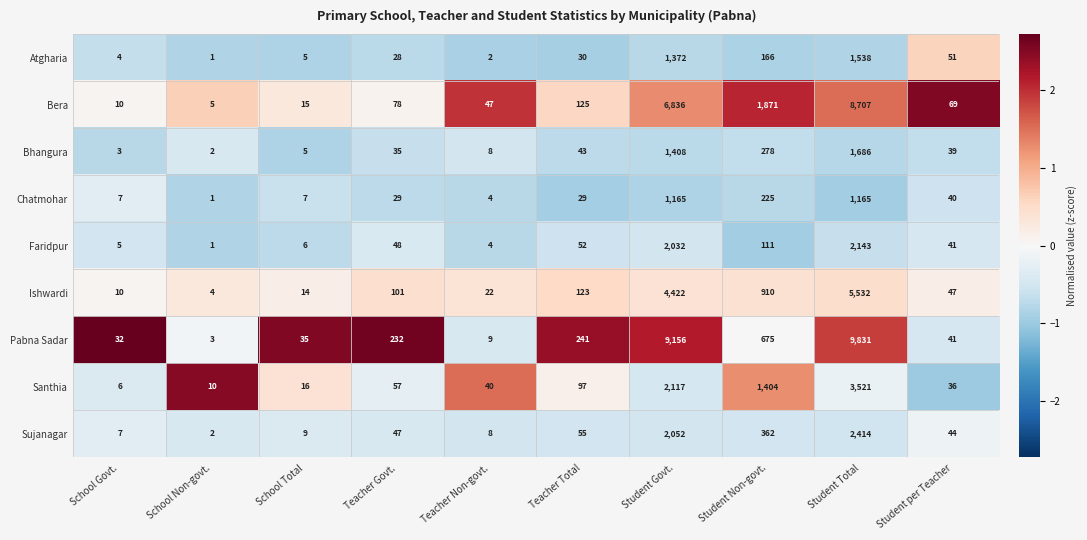

The value of Bhangura at Teacher Total is 43. True or false?

True